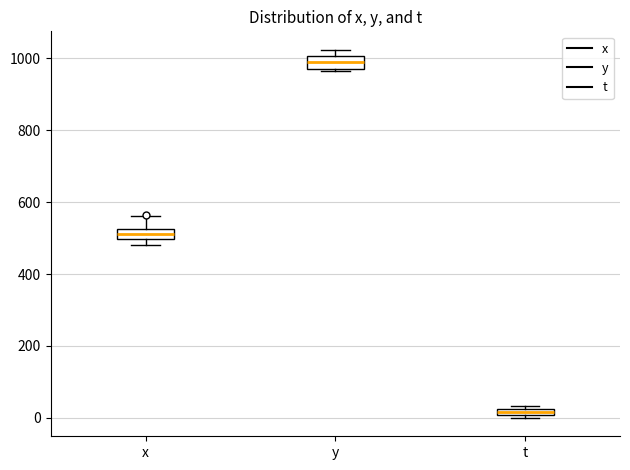

Which box's median line is the lowest?

t